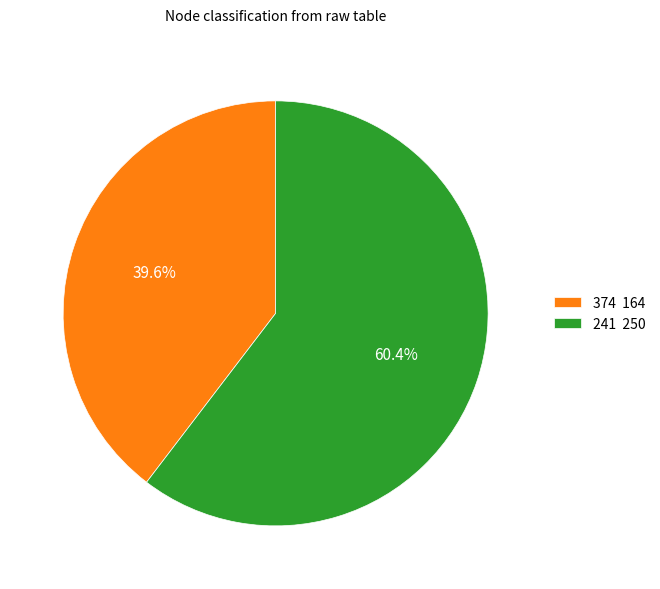

Is 241 the majority of the pie?

Yes